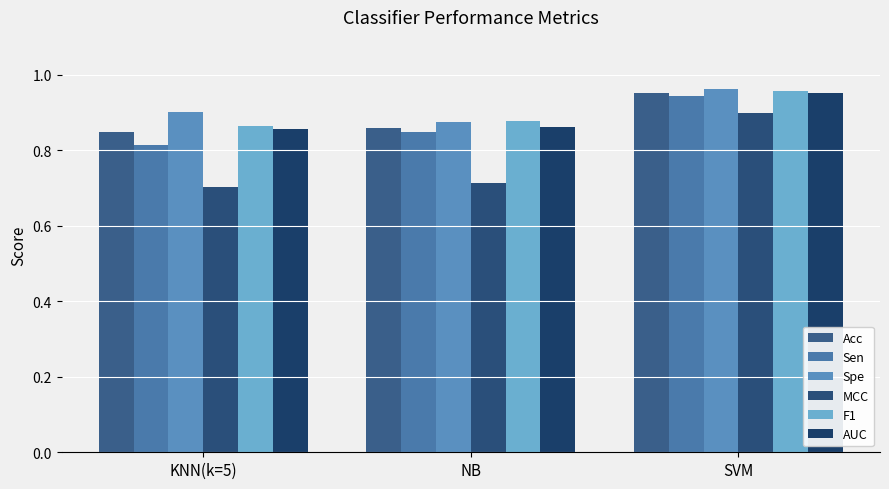

How many data points does each series have?

3